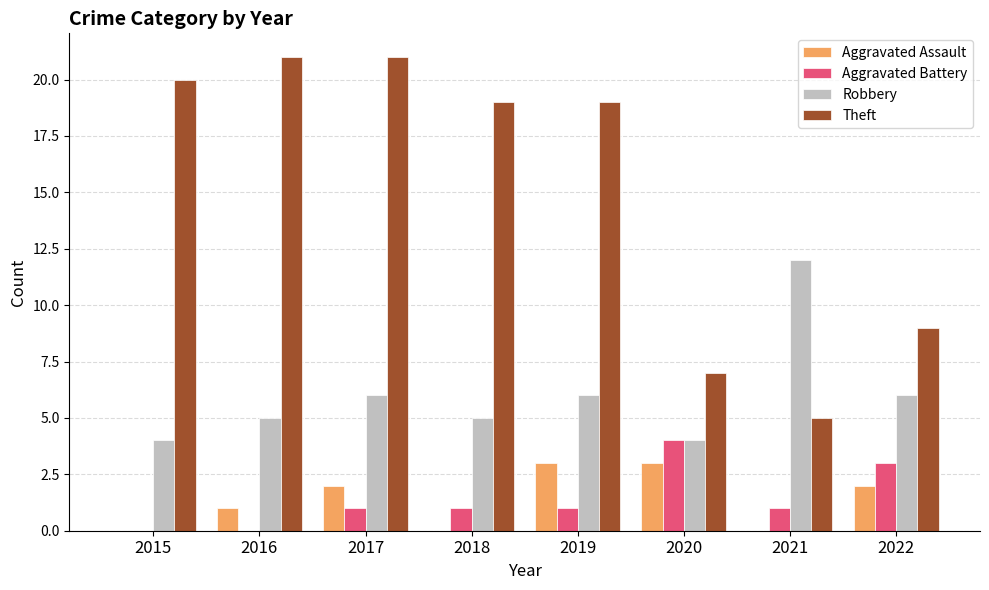

Between 2019 and 2021, which series saw the biggest shift?

Theft